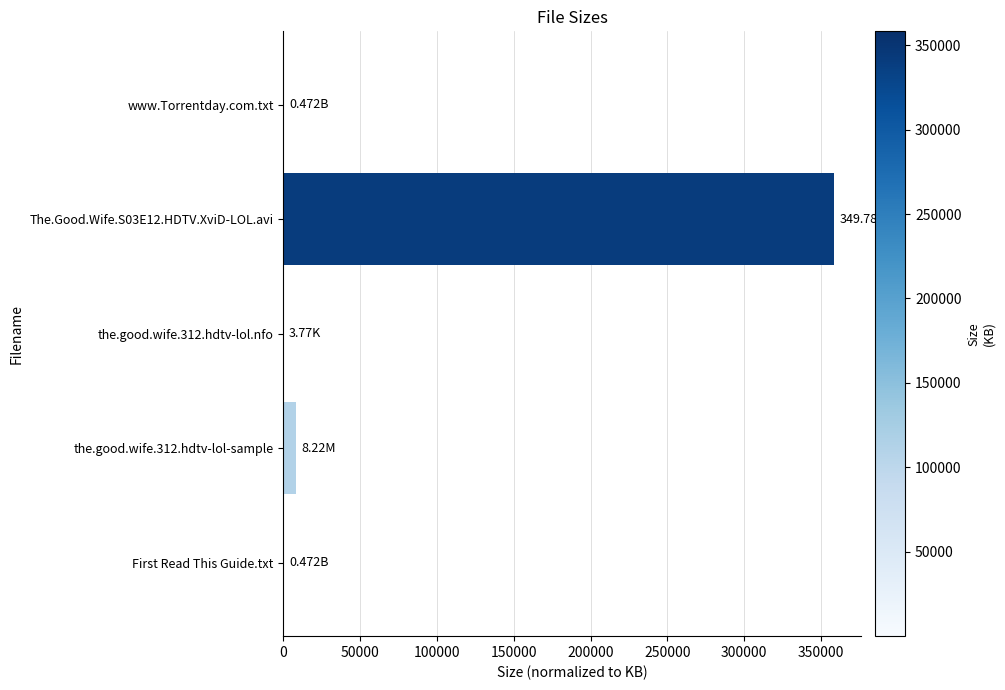

At which category does the chart reach its peak across all series?

The.Good.Wife.S03E12.HDTV.XviD-LOL.avi